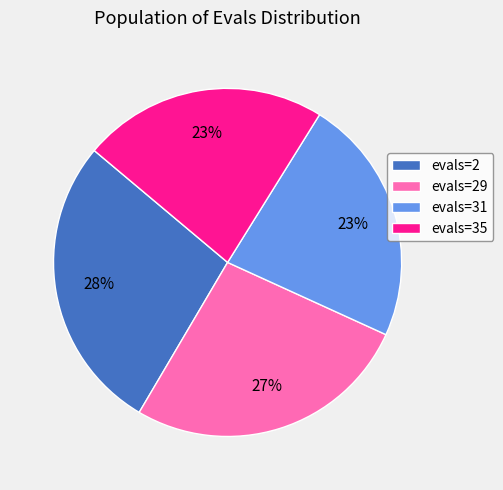

Count the number of slices in the pie.

4